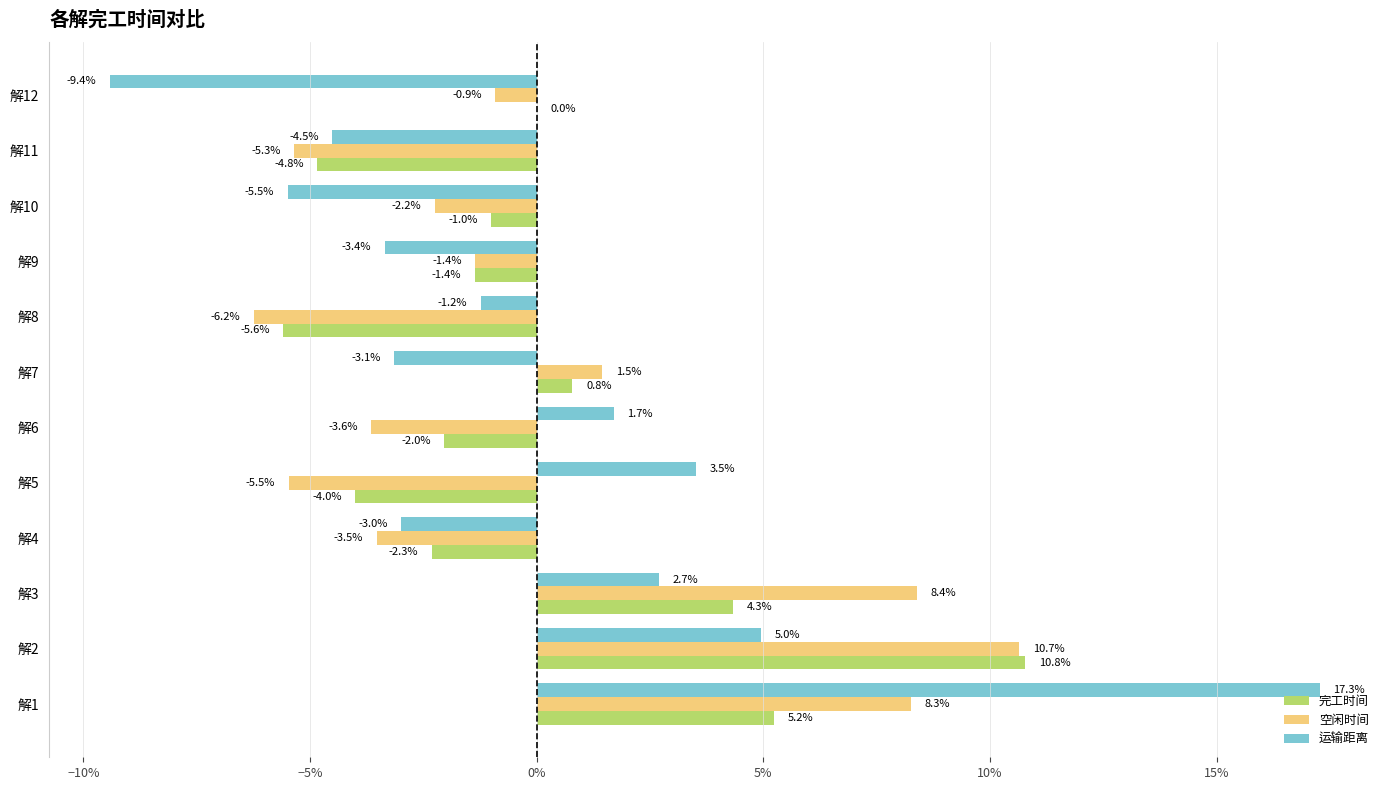

What are all the series names shown in the legend?

完工时间, 空闲时间, 运输距离